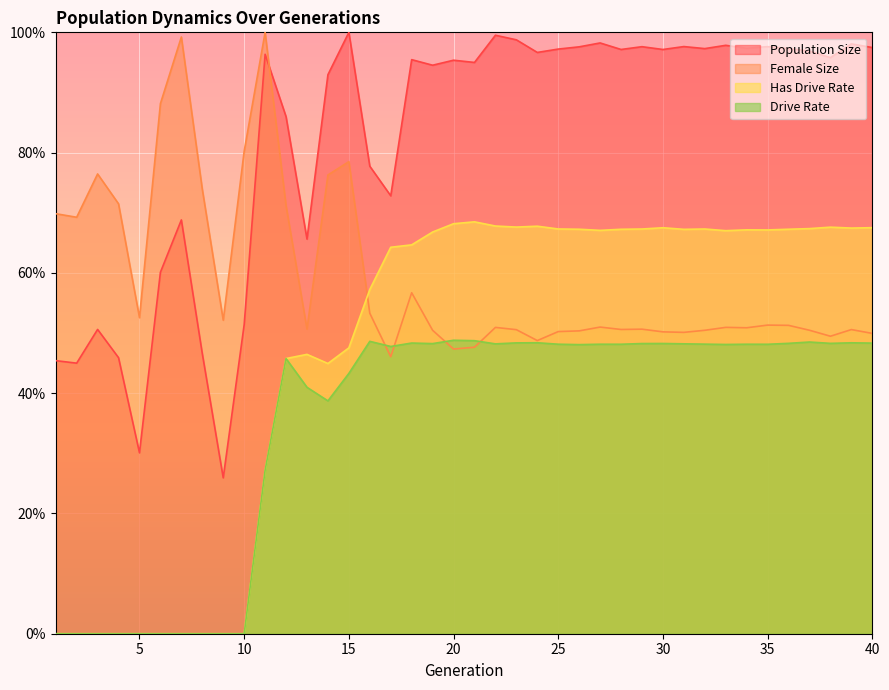

Reading left to right, what are all the values shown in this chart?

Population Size: 0.5	0.4	0.5	0.5	0.3	0.6	0.7	0.5	0.3	0.5	1.0	0.9	0.7	0.9	1.0	0.8	0.7	1.0	0.9	1.0	0.9	1.0	1.0	1.0	1.0	1.0	1.0	1.0	1.0	1.0	1.0	1.0	1.0	1.0	1.0	1.0	1.0	1.0	1.0	1.0
Female Size: 0.7	0.7	0.8	0.7	0.5	0.9	1.0	0.7	0.5	0.8	1.0	0.7	0.5	0.8	0.8	0.5	0.5	0.6	0.5	0.5	0.5	0.5	0.5	0.5	0.5	0.5	0.5	0.5	0.5	0.5	0.5	0.5	0.5	0.5	0.5	0.5	0.5	0.5	0.5	0.5
Drive Rate: 0.0	0.0	0.0	0.0	0.0	0.0	0.0	0.0	0.0	0.0	0.3	0.5	0.4	0.4	0.4	0.5	0.5	0.5	0.5	0.5	0.5	0.5	0.5	0.5	0.5	0.5	0.5	0.5	0.5	0.5	0.5	0.5	0.5	0.5	0.5	0.5	0.5	0.5	0.5	0.5
Has Drive Rate: 0.0	0.0	0.0	0.0	0.0	0.0	0.0	0.0	0.0	0.0	0.3	0.5	0.5	0.4	0.5	0.6	0.6	0.6	0.7	0.7	0.7	0.7	0.7	0.7	0.7	0.7	0.7	0.7	0.7	0.7	0.7	0.7	0.7	0.7	0.7	0.7	0.7	0.7	0.7	0.7